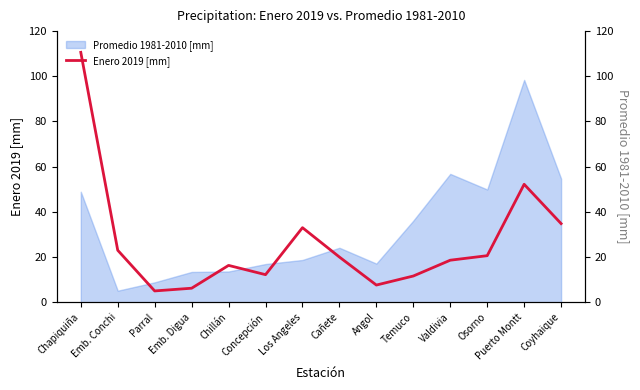

What position from the left is Coyhaique?

14